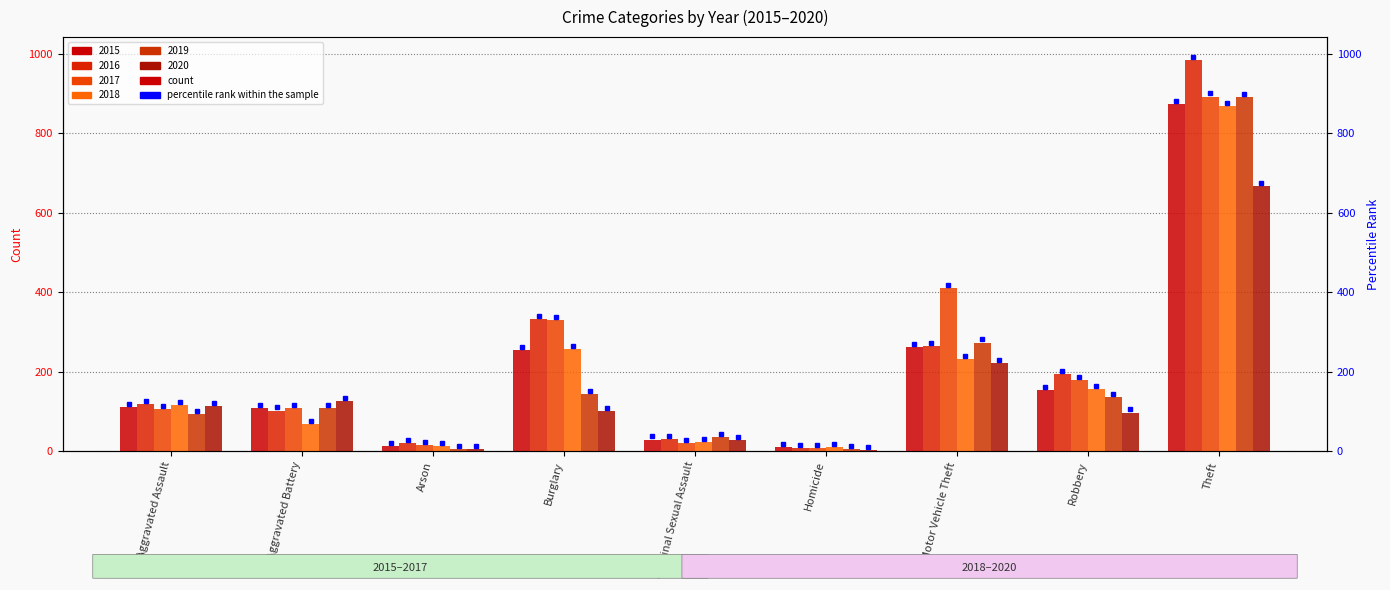

What is the maximum value for 2018?

868